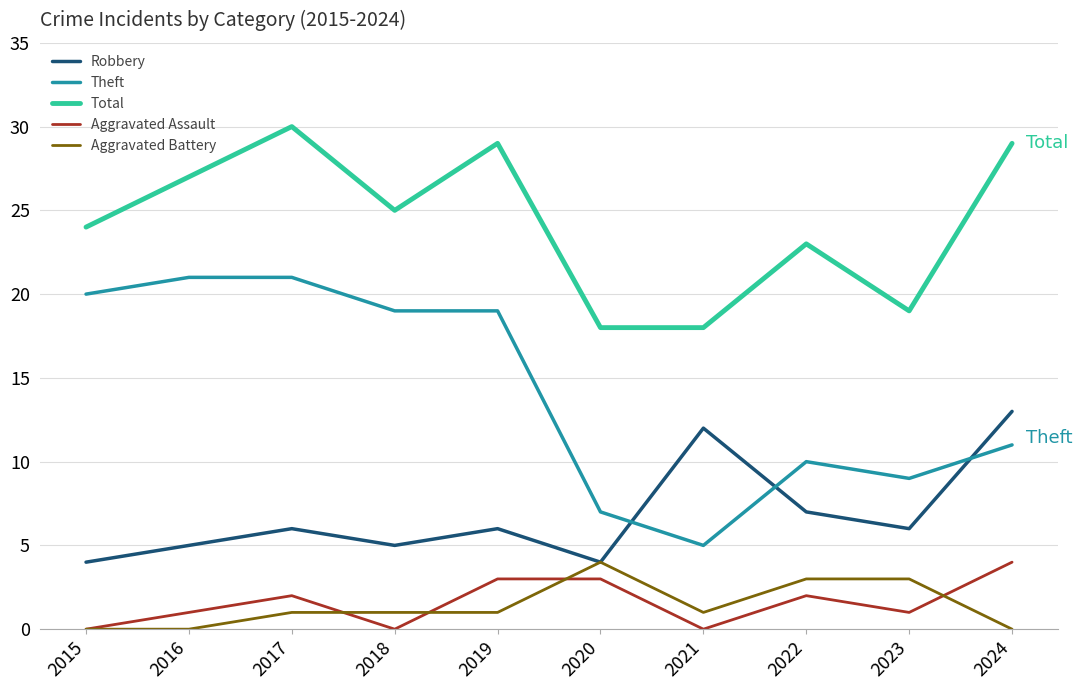

Does the chart display data point markers on the line(s)?

No